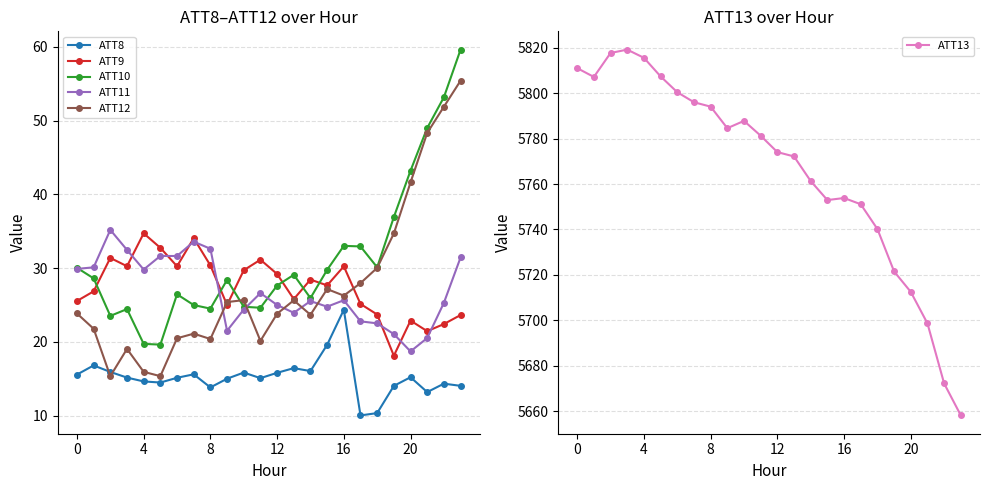

Is the value of ATT9 at 4 greater than the value of ATT11 at 16?

Yes